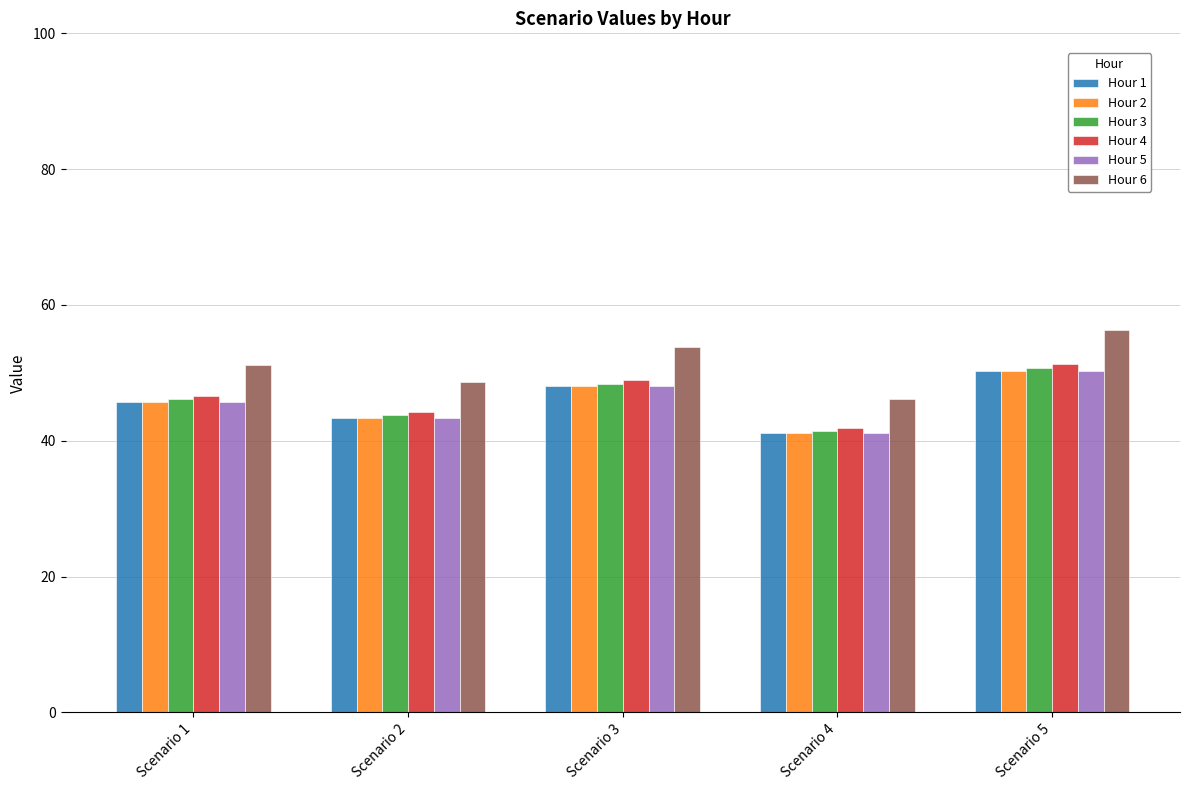

The value of Hour 4 at Scenario 3 is 48.9. True or false?

True